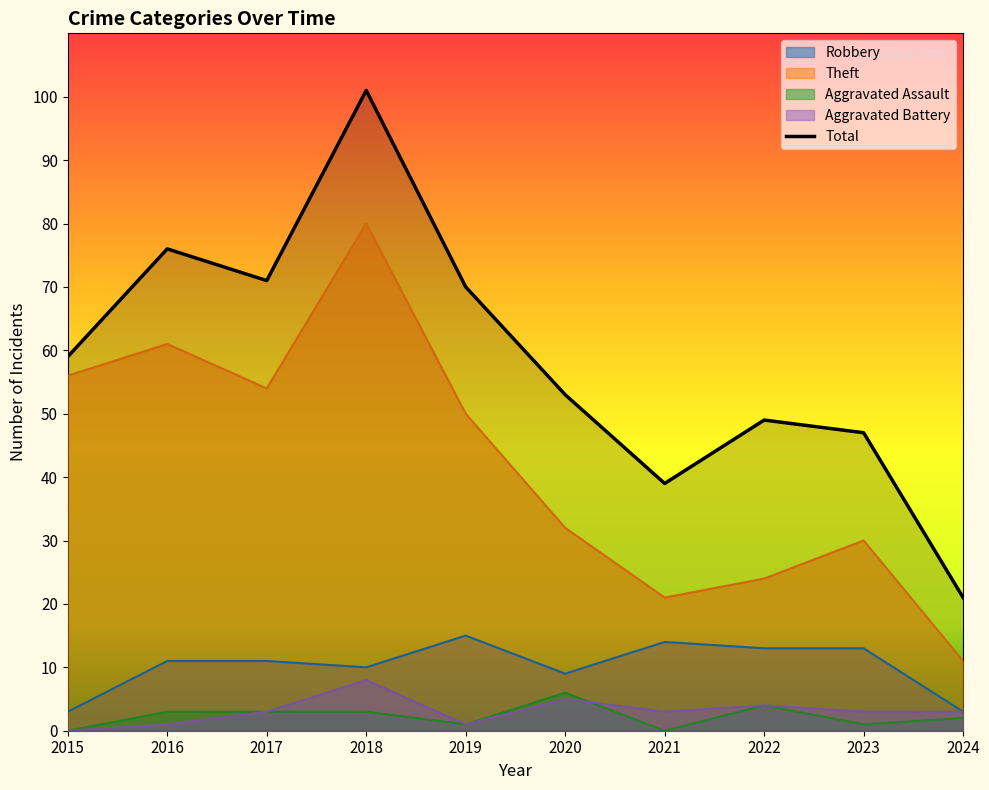

What is the value of the Aggravated Assault point at the 6th from the left?

6